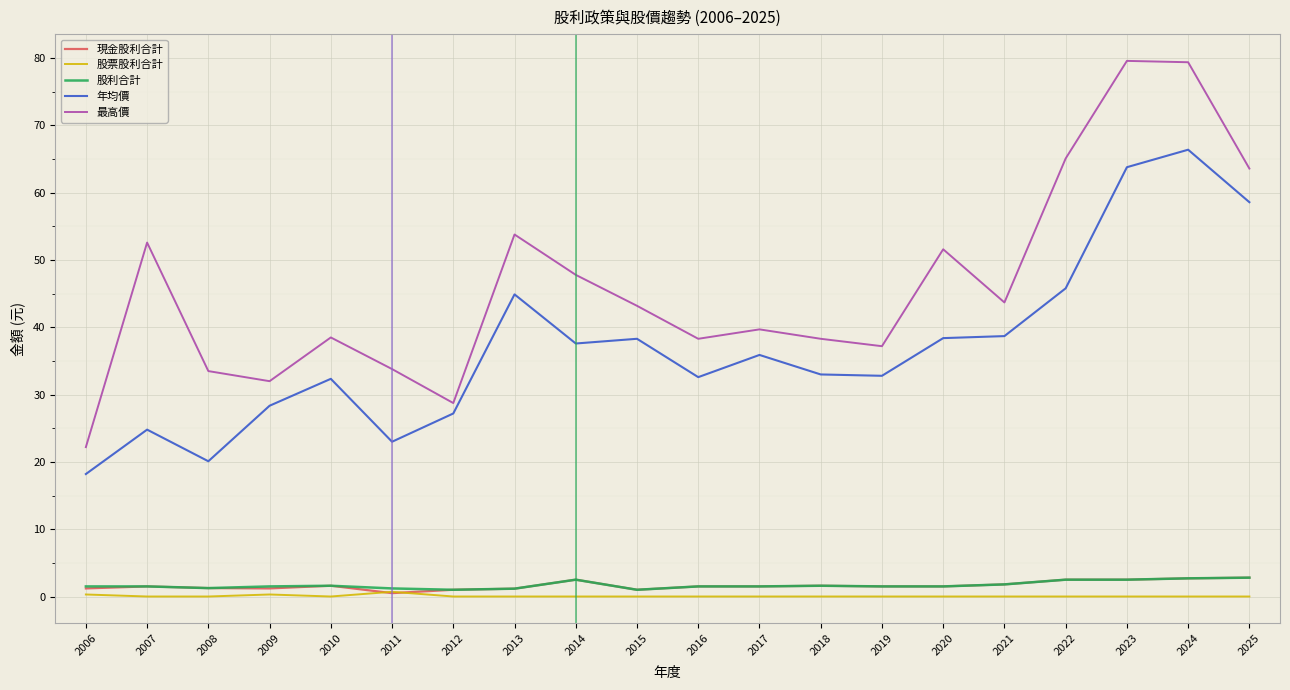

Does the chart display data point markers on the line(s)?

No